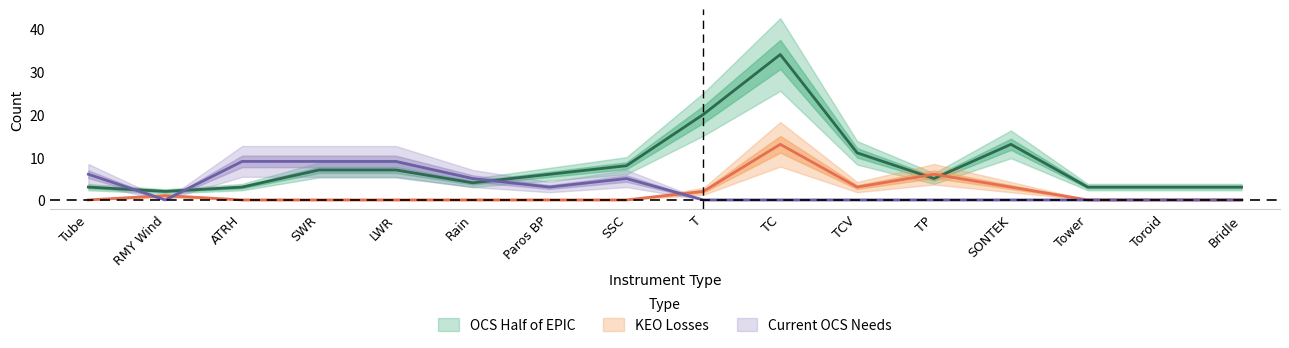

What is the total value across all series at SSC?

13